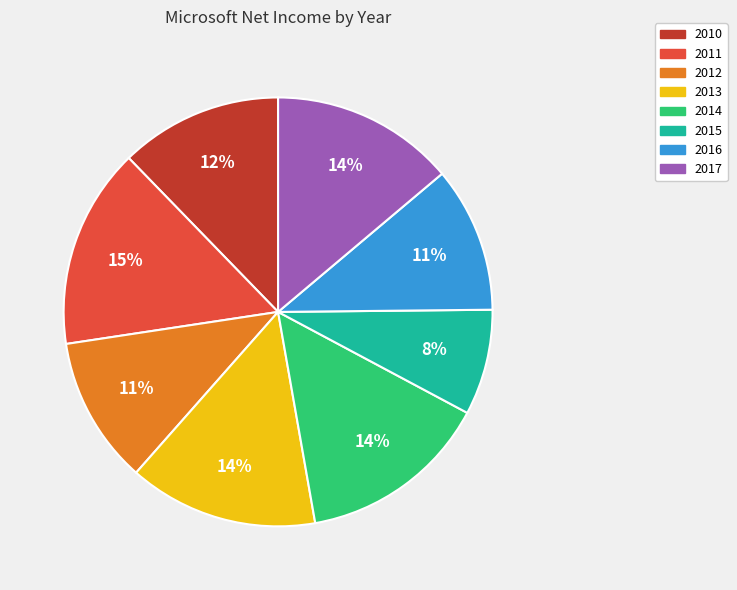

Is the sum of 2012 and 2014 greater than half?

No